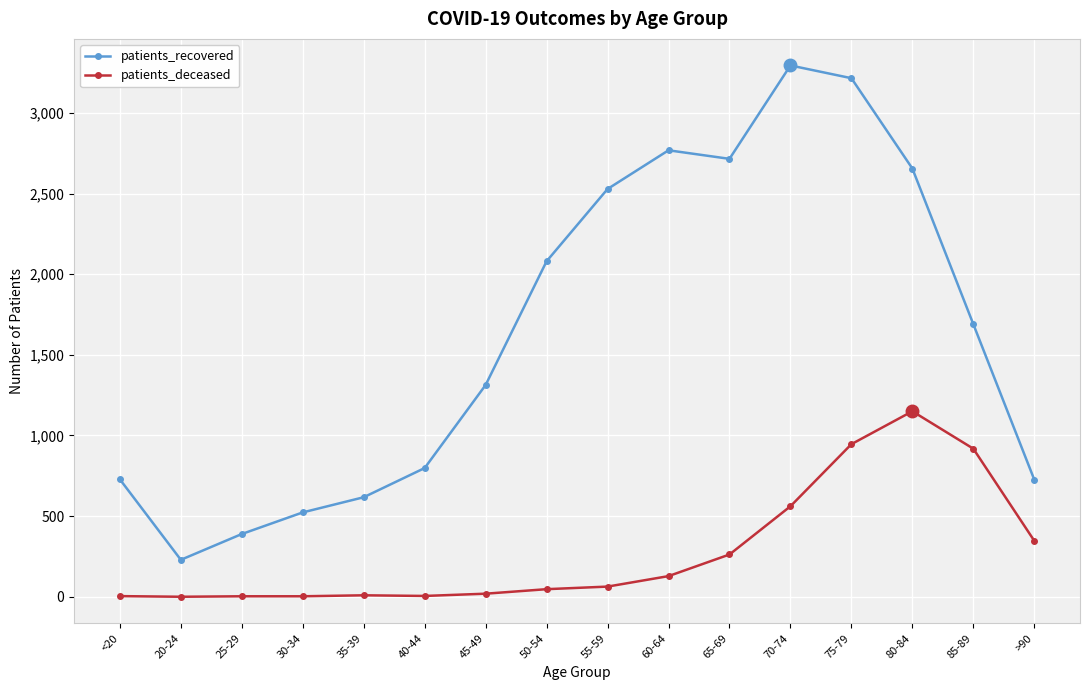

True or false: patients_deceased and patients_recovered cross at least once.

False